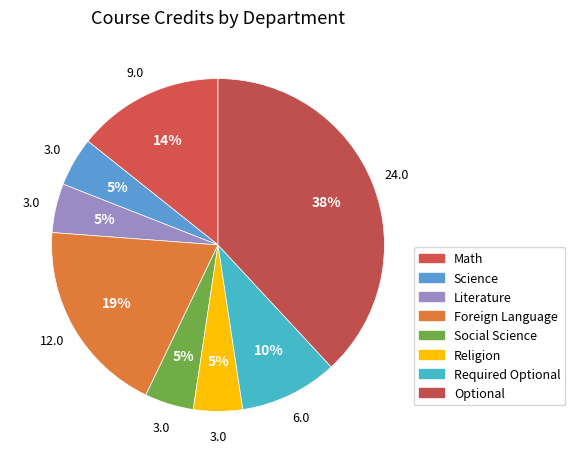

Count the number of slices in the pie.

8